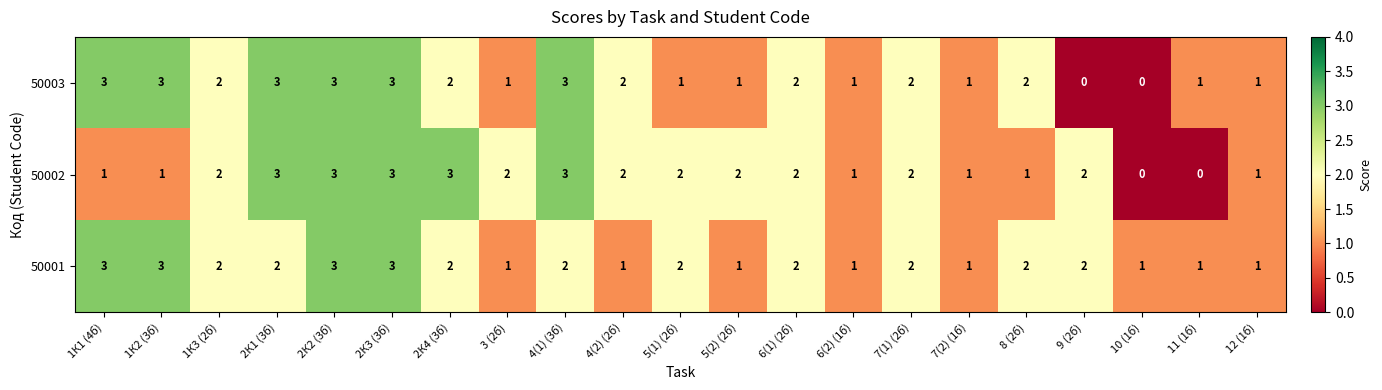

What is the maximum value for 50003?

3